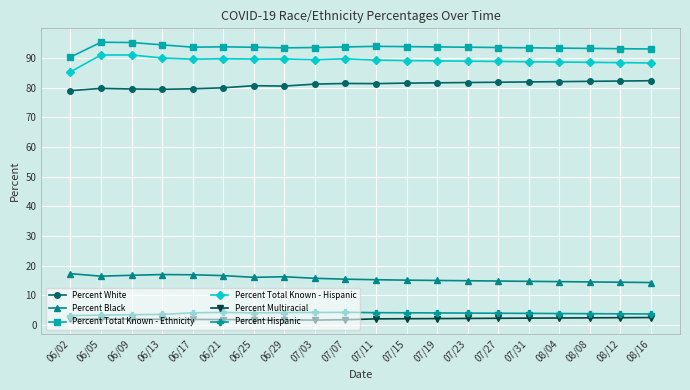

The value of Percent White at 06/29 is 80.5. True or false?

True